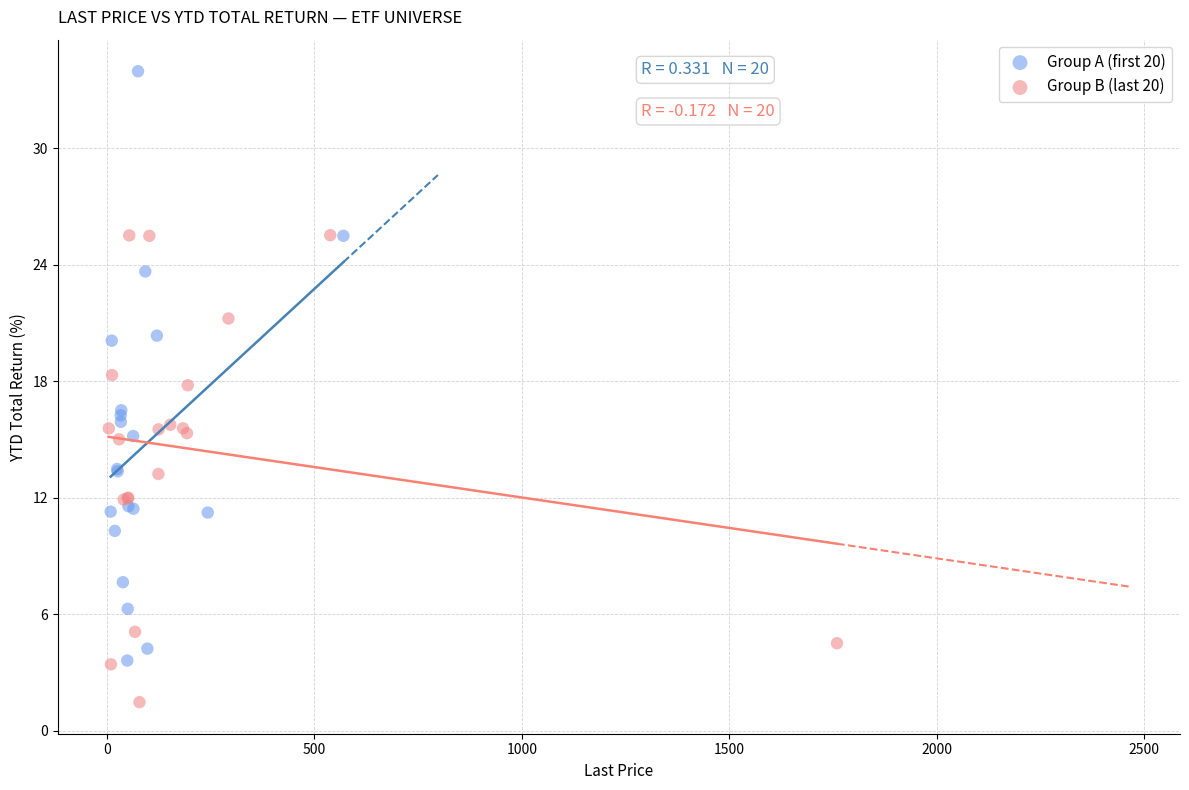

Which series has the widest spread of Y values?

Group A (first 20)